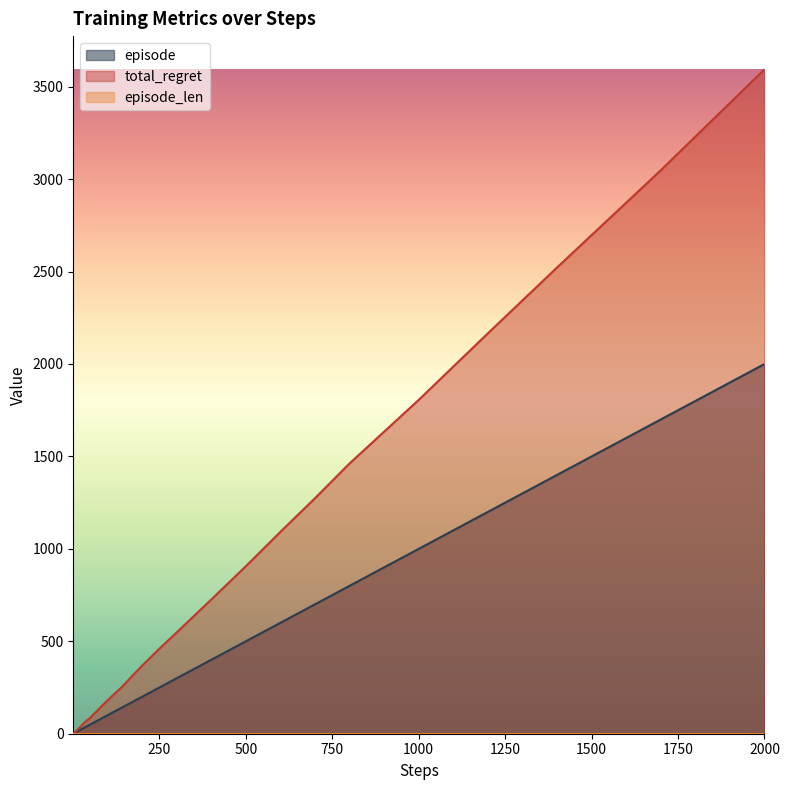

The value of episode at 2 is 3. True or false?

False